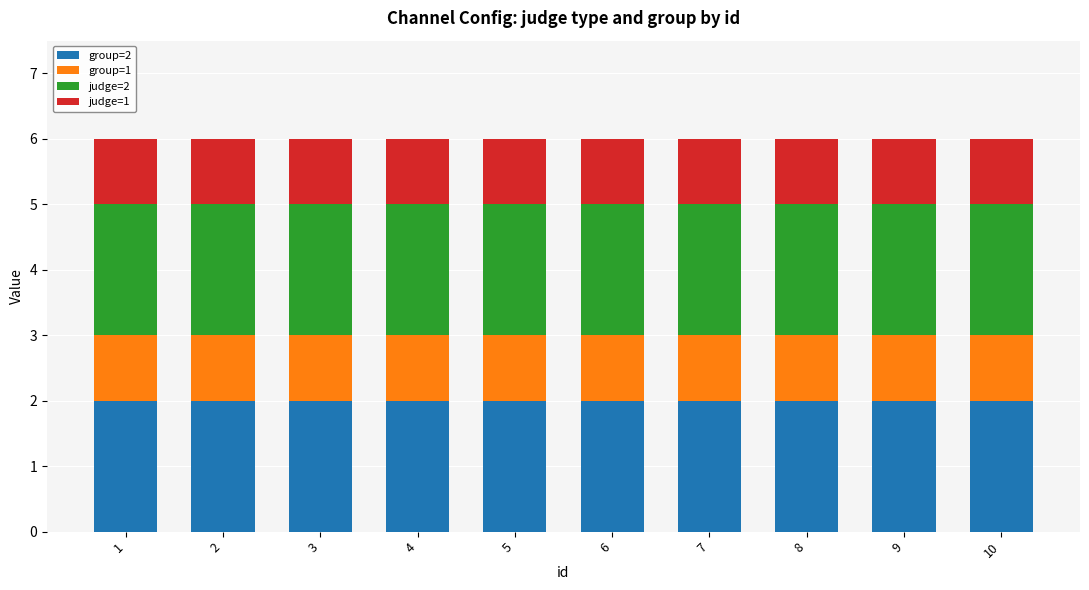

What is the total value across all series at 9?

6